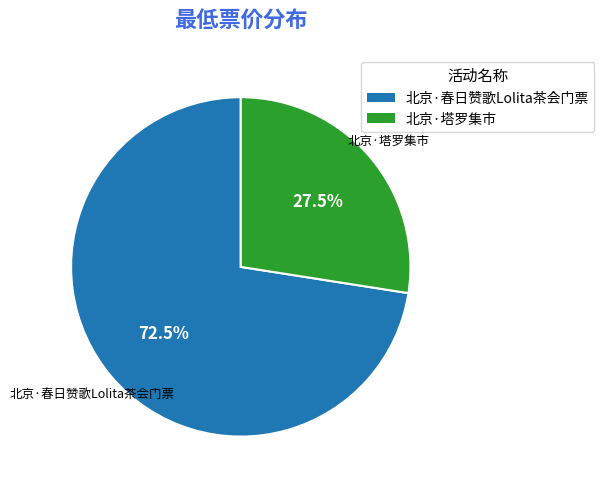

Which category has the smallest portion of the pie?

北京·塔罗集市